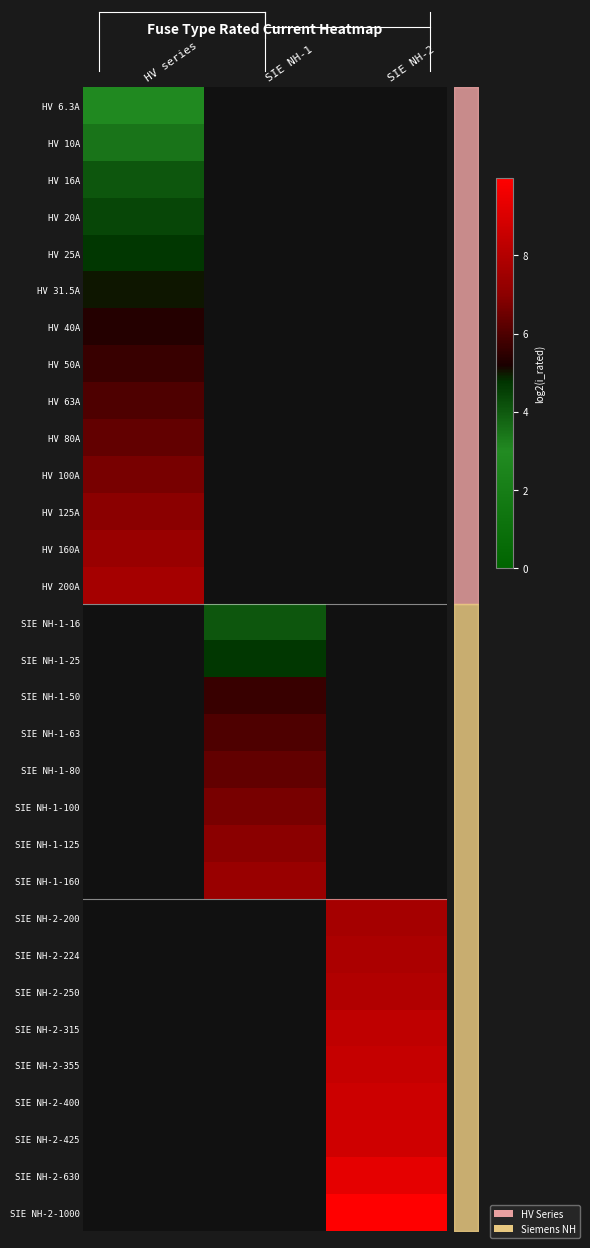

Which has a higher value, HV series or SIE NH-2?

SIE NH-2